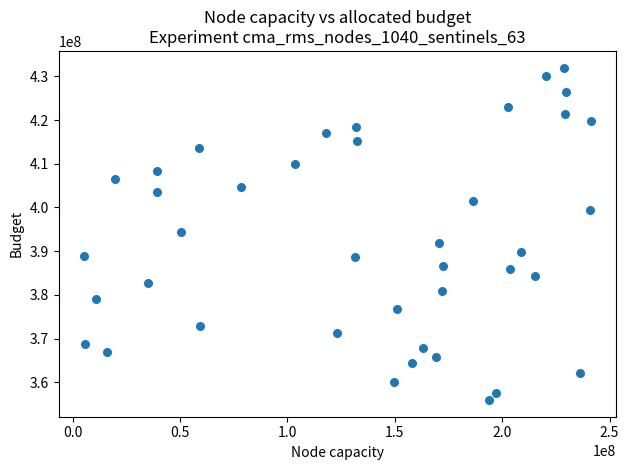

What is the range of X values (max minus min)?

236180376